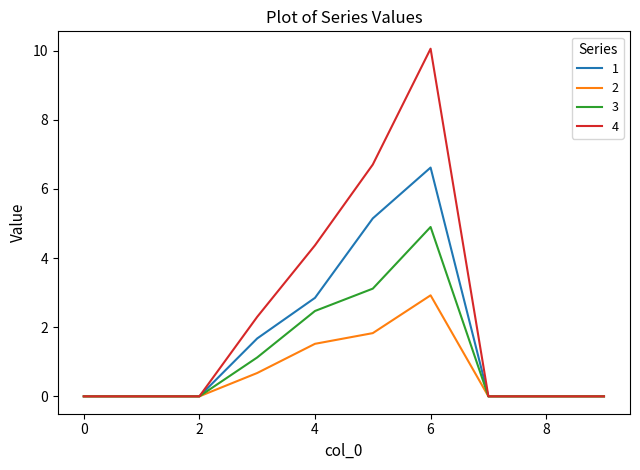

Which series has the largest range (max minus min)?

4